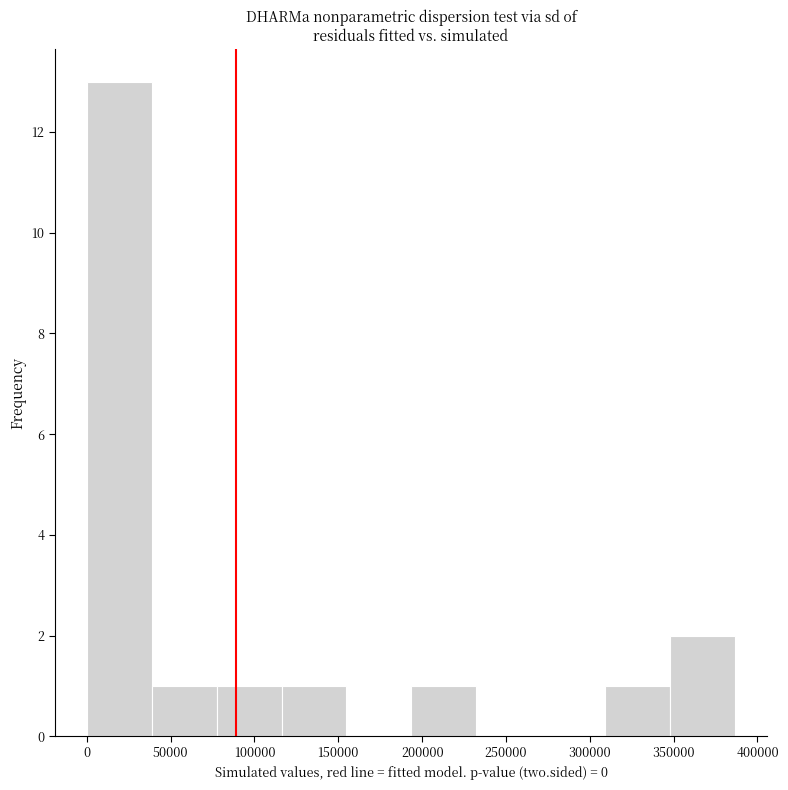

Reading left to right, list every bar in this chart as the range it spans on the x-axis followed by its height. Neither the bar edges nor the heights are printed on the chart, so give them approximately, as read against the axes.

0 to 40000: 13
40000 to 80000: 1
80000 to 115000: 1
115000 to 155000: 1
155000 to 195000: 0
195000 to 230000: 1
230000 to 270000: 0
270000 to 310000: 0
310000 to 350000: 1
350000 to 385000: 2